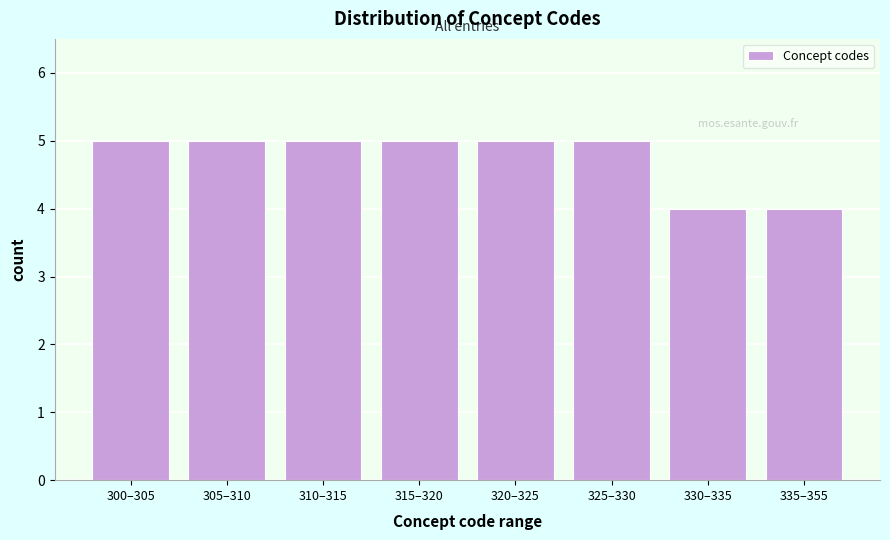

Reading left to right, extract all data points from this chart.

300–305=5	305–310=5	310–315=5	315–320=5	320–325=5	325–330=5	330–335=4	335–355=4